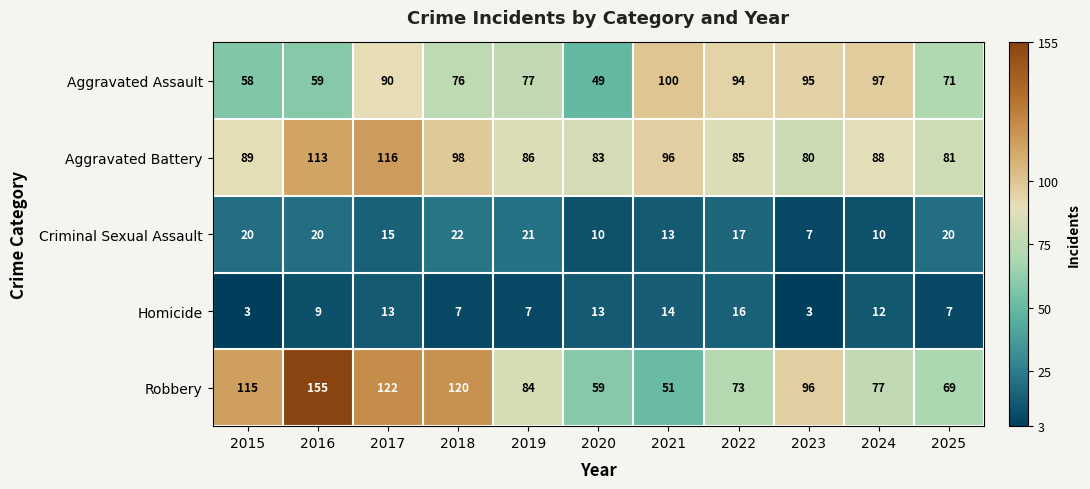

Is it true that Robbery equals 115 at 2015?

True